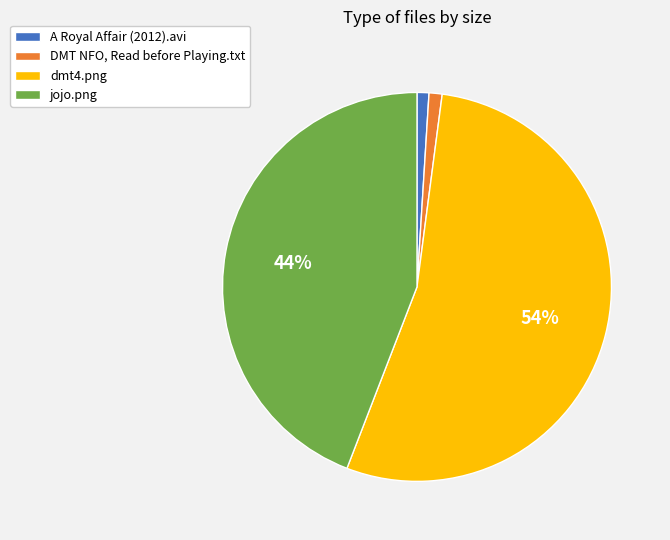

To the nearest percent, what portion does A Royal Affair (2012).avi represent?

1%